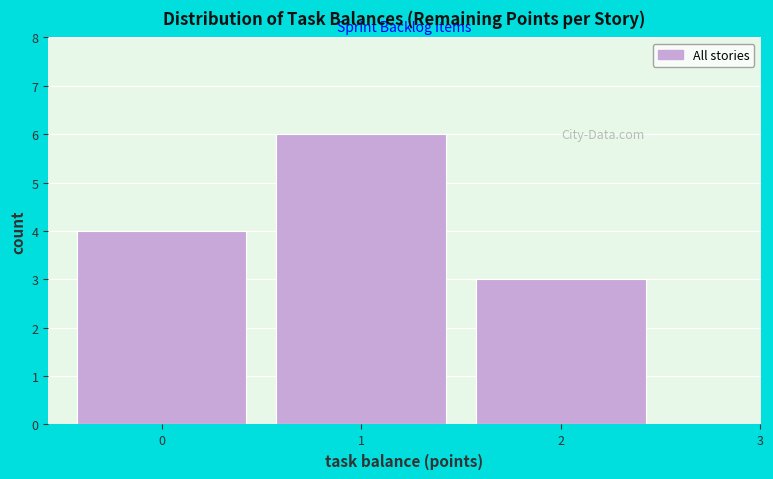

Reading left to right, transcribe this chart: for each bar, give the range it covers on the x-axis and its height. The values are not printed on the chart, so give them approximately, as read against the axis.

-0.5 to 0.5: 4
0.5 to 1.5: 6
1.5 to 2.5: 3